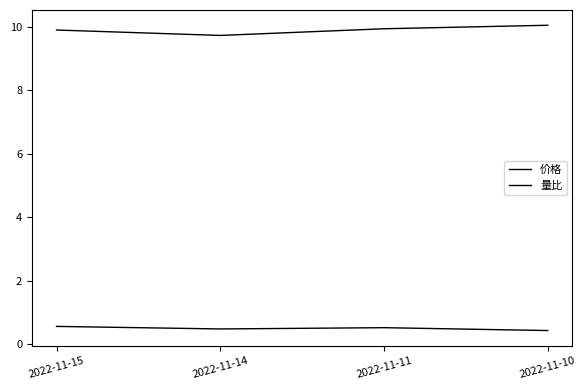

Reading right to left, transcribe all the data shown in this chart.

价格: 2022-11-10=10.0	2022-11-11=9.9	2022-11-14=9.7	2022-11-15=9.9
量比: 2022-11-10=0.4	2022-11-11=0.5	2022-11-14=0.5	2022-11-15=0.6